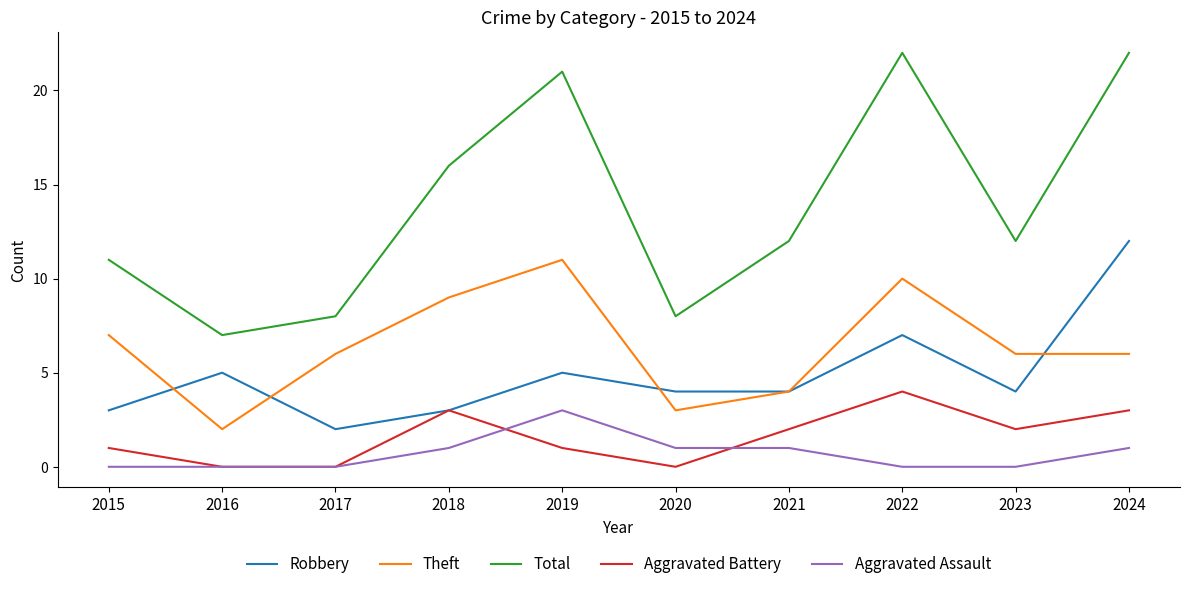

At which category is the sum across all series the highest?

2024